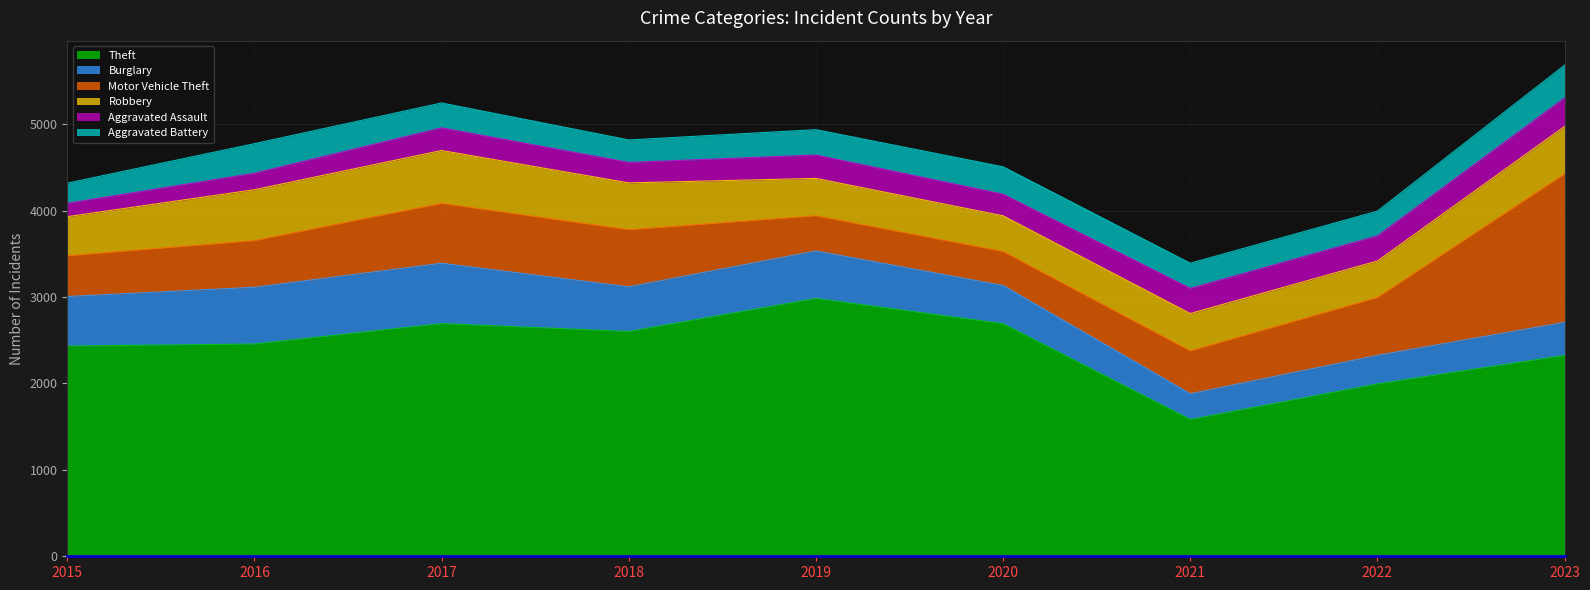

What is the maximum value for Theft?

2984